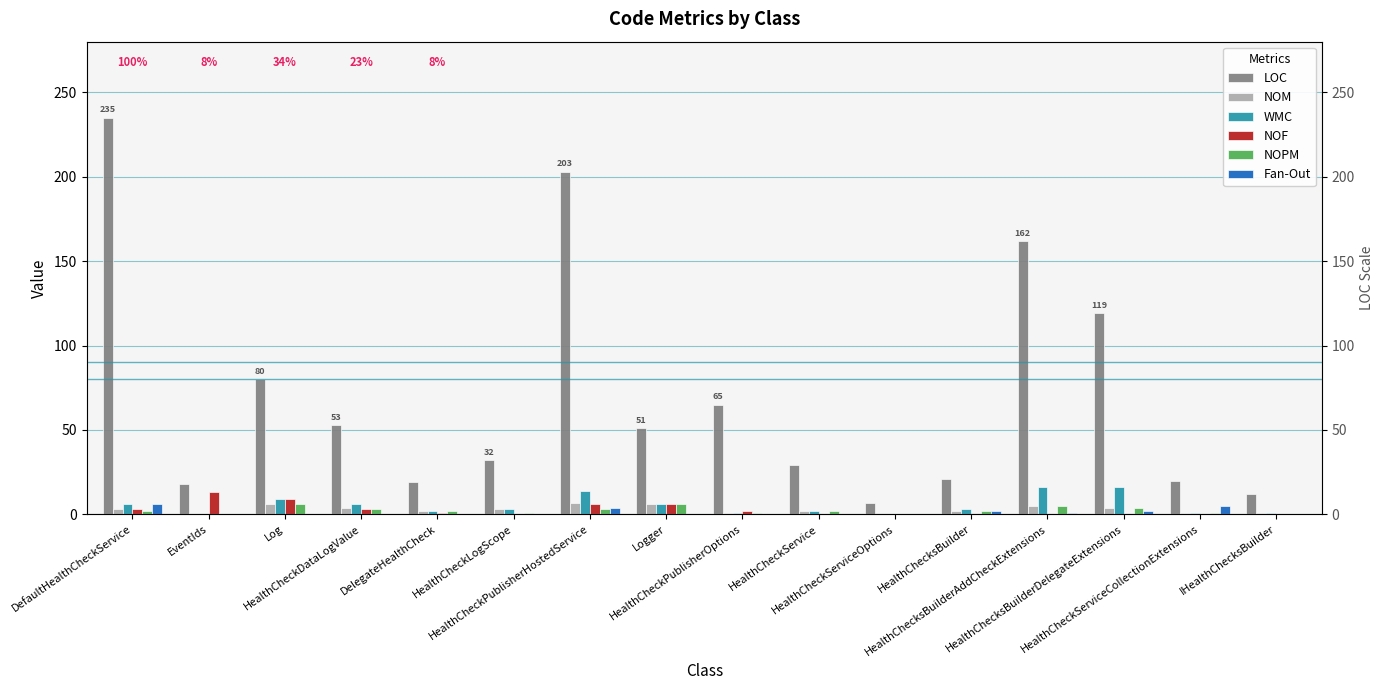

How many data points in WMC are above 3?

7